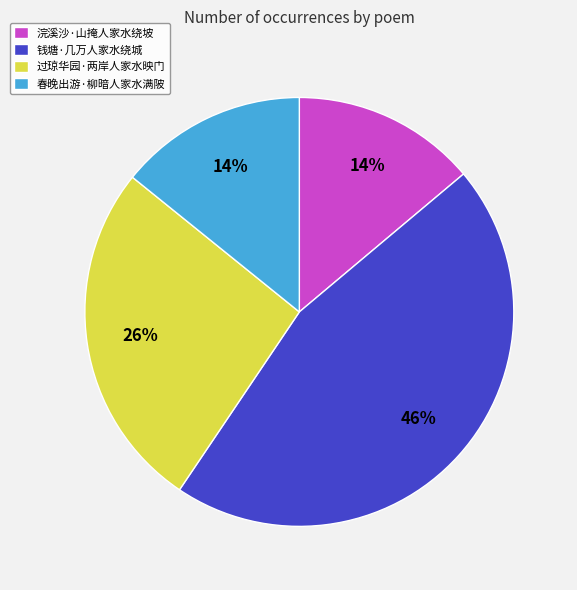

Is it true that 浣溪沙·山掩人家水绕坡 is 14% of the pie?

True